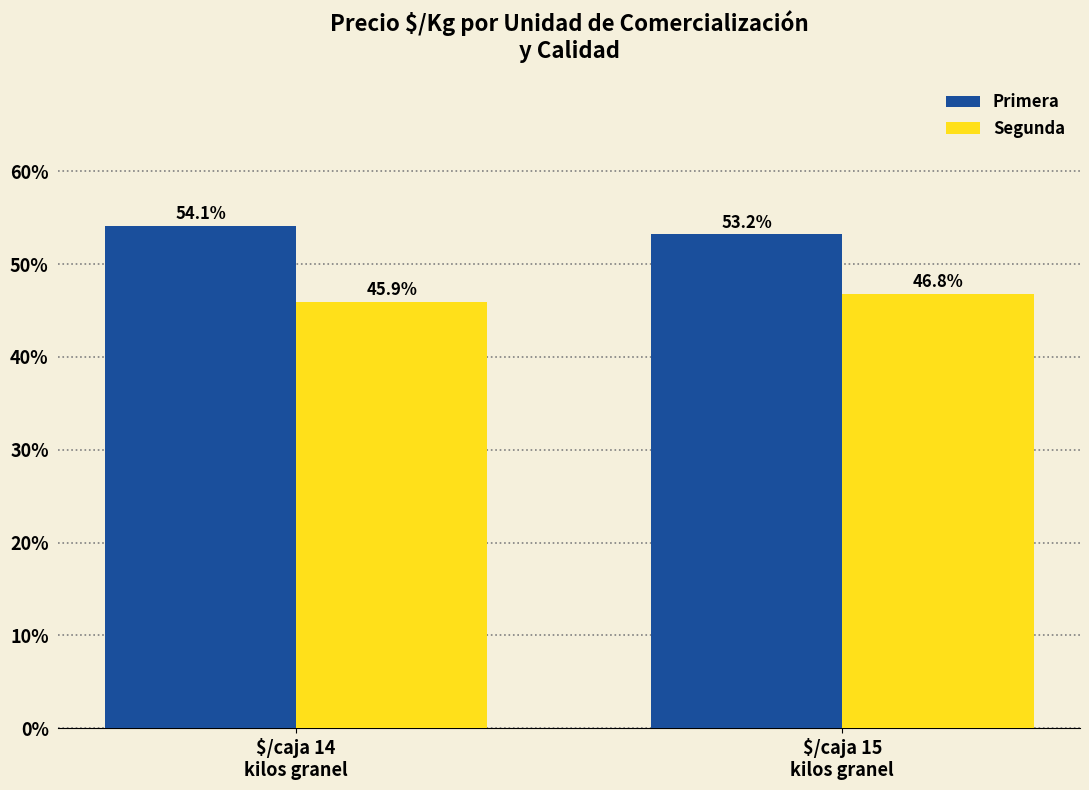

True or false: Primera has a value of 54.1 at $/caja 14
kilos granel.

True